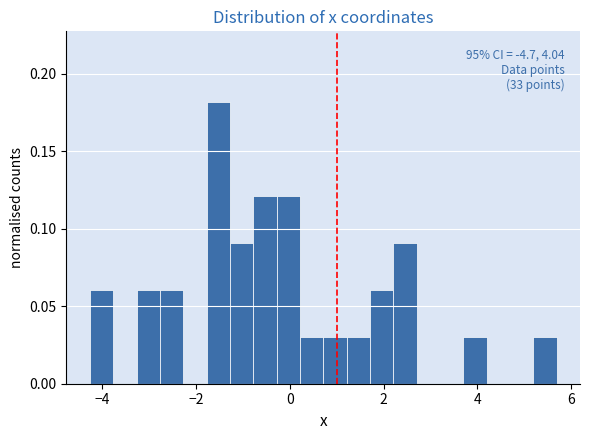

Read against the x-axis, roughly where is the centre of the tallest bar?

-1.6